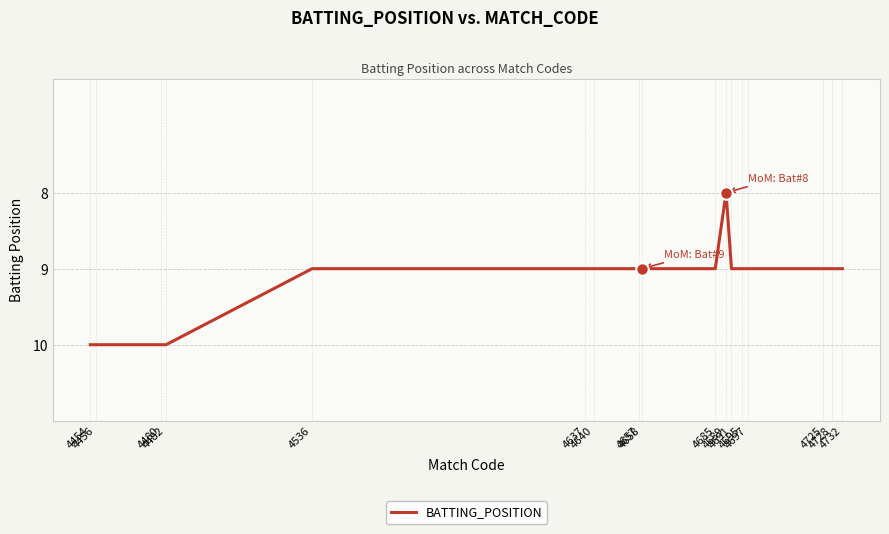

Approximately how many times larger is the value at 4456 compared to 4732?

1.1